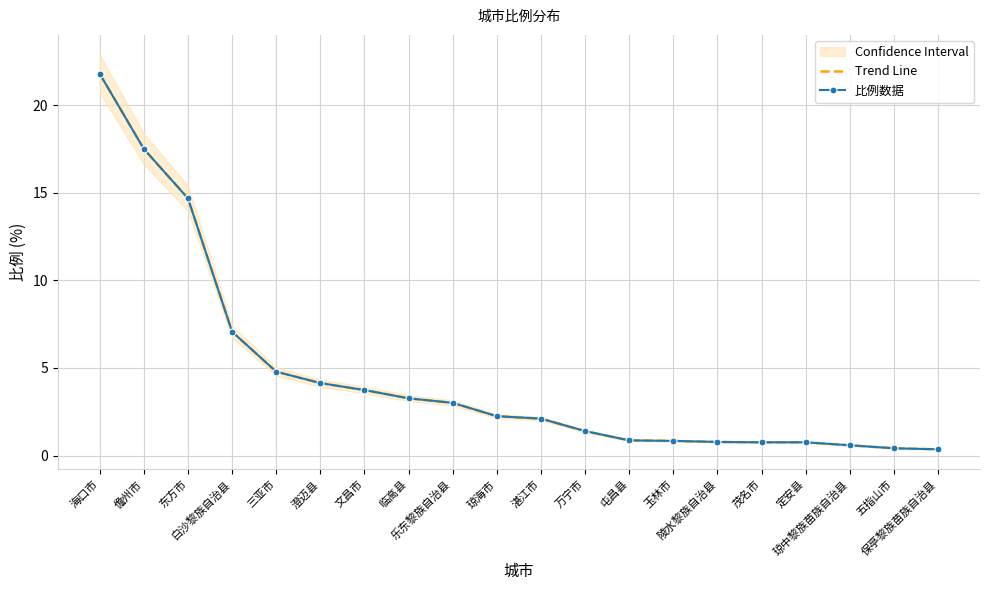

Rank the series by their maximum value, from lowest to highest.

Trend Line, 比例数据